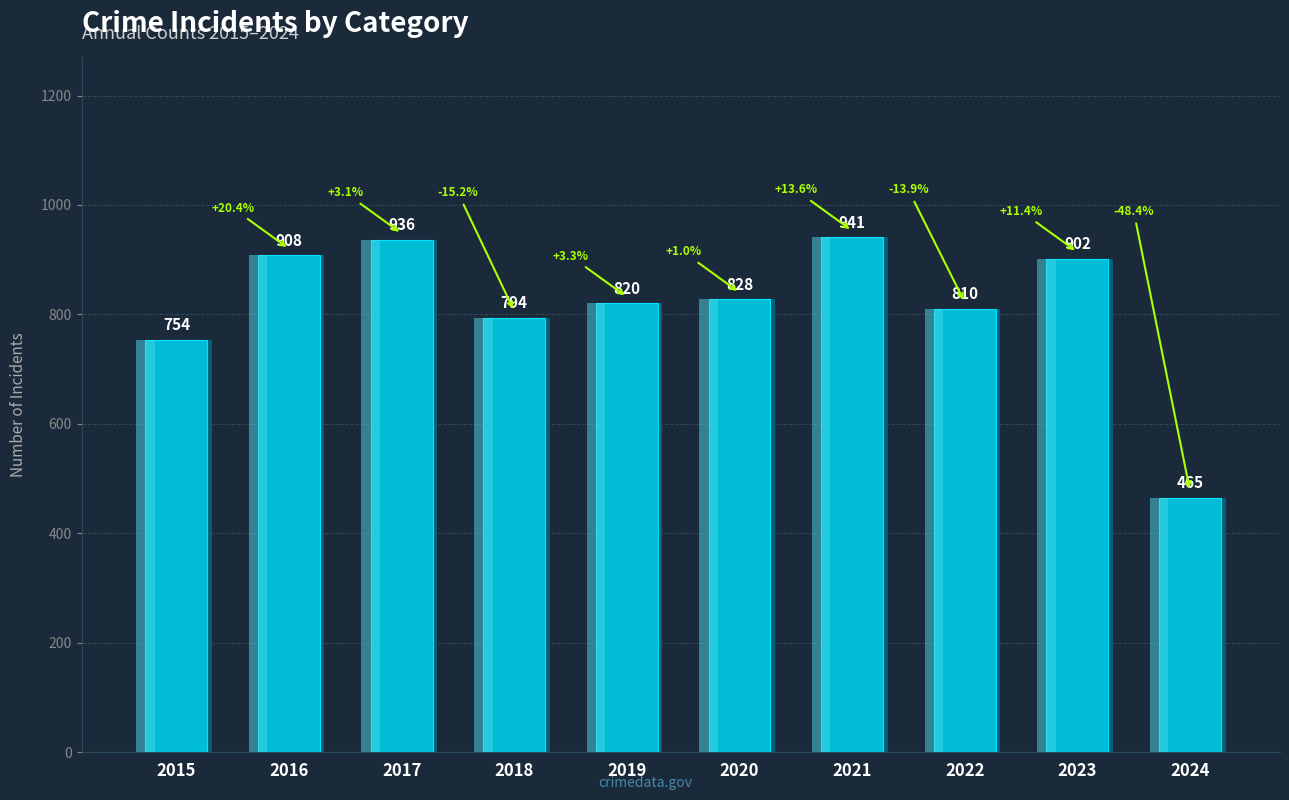

What is the change in value from 2016 to 2024?

-443